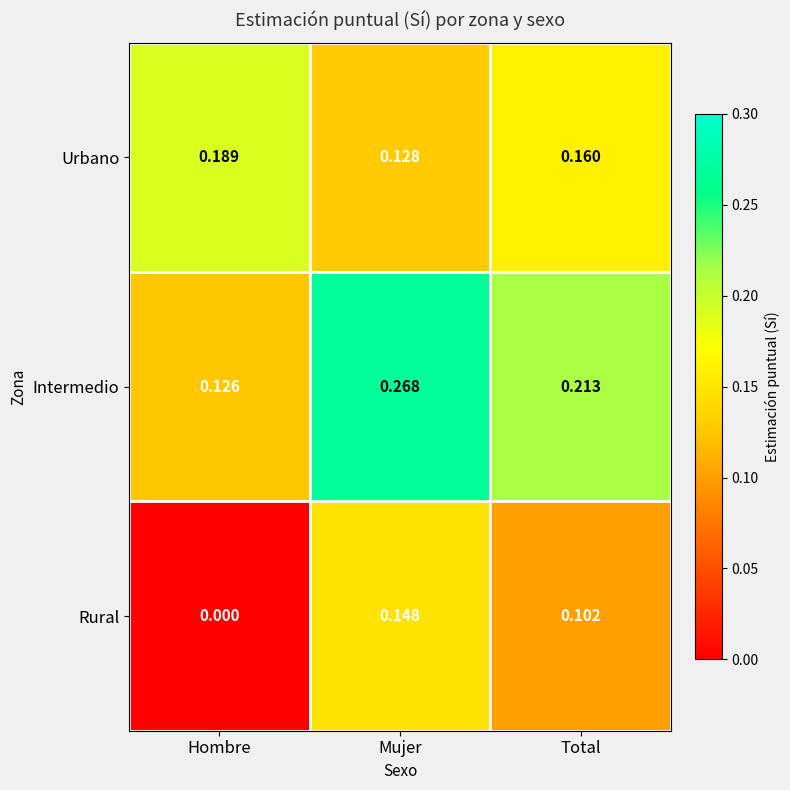

At which category does the chart reach its minimum across all series?

Hombre